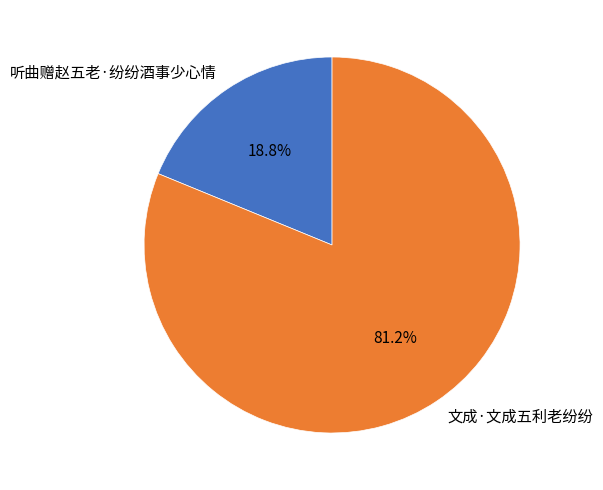

The 文成·文成五利老纷纷 slice represents 93% of the pie. True or false?

False